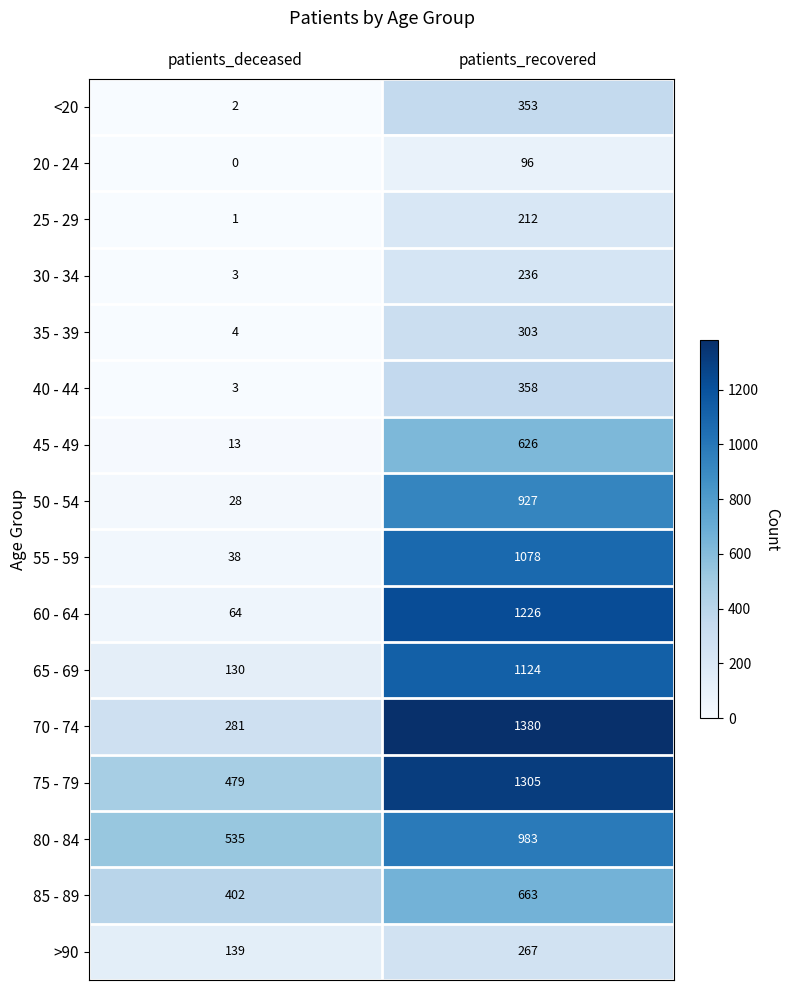

Where is 25 - 29 nearest to the value 106?

patients_deceased